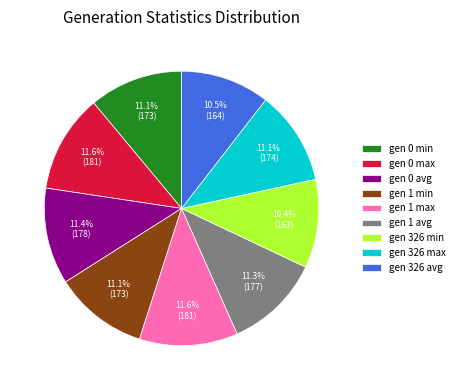

Does gen 326 min account for over 50% of the chart?

No